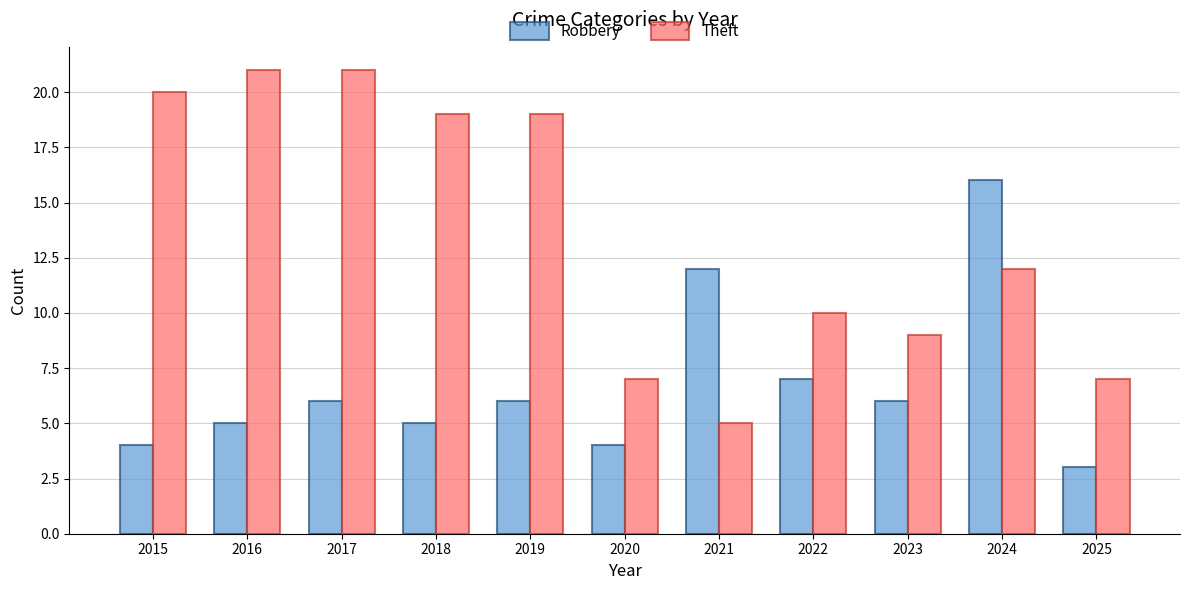

What is the difference between the Theft values at 2021 and 2017?

16